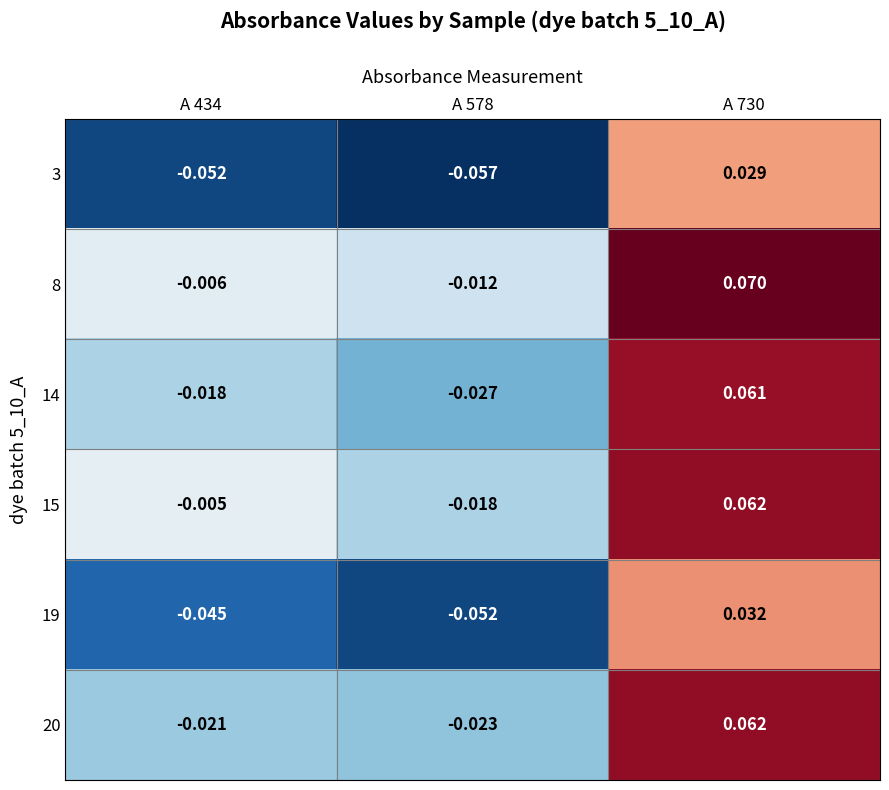

Count the number of data series in this chart.

6